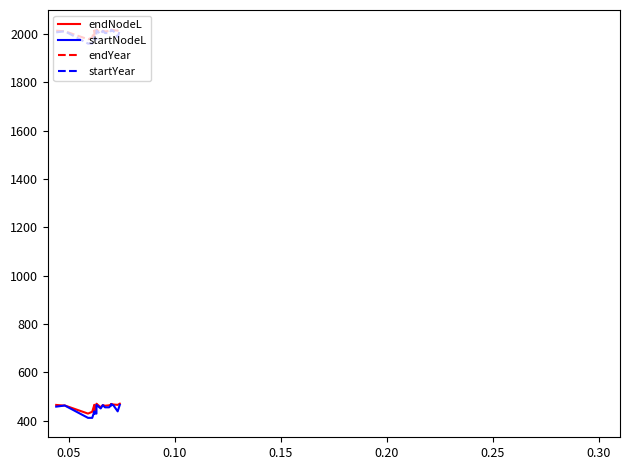

What is the average value of the startNodeL series?

450.8